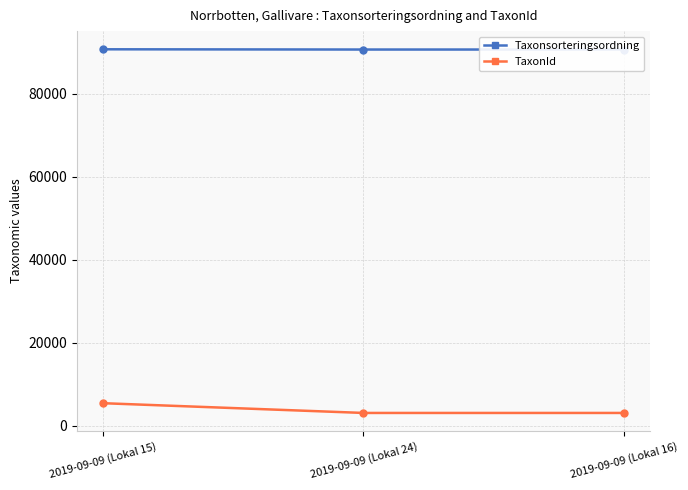

What is the value of the TaxonId point at the 1st from the left?

5448